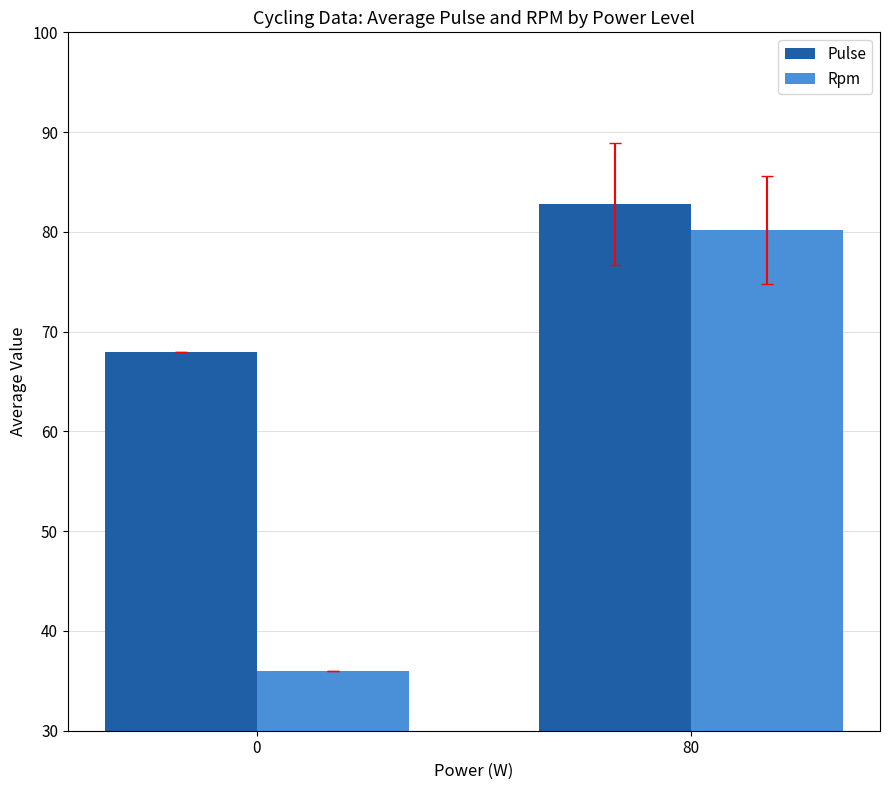

True or false: Pulse has a value of 122.9 at 80.

False